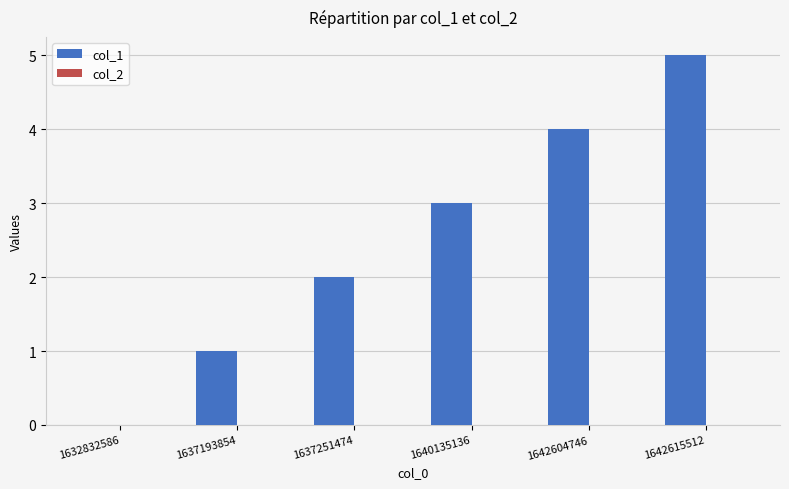

What is the sum of the values at 1637193854 and 1642615512?

6